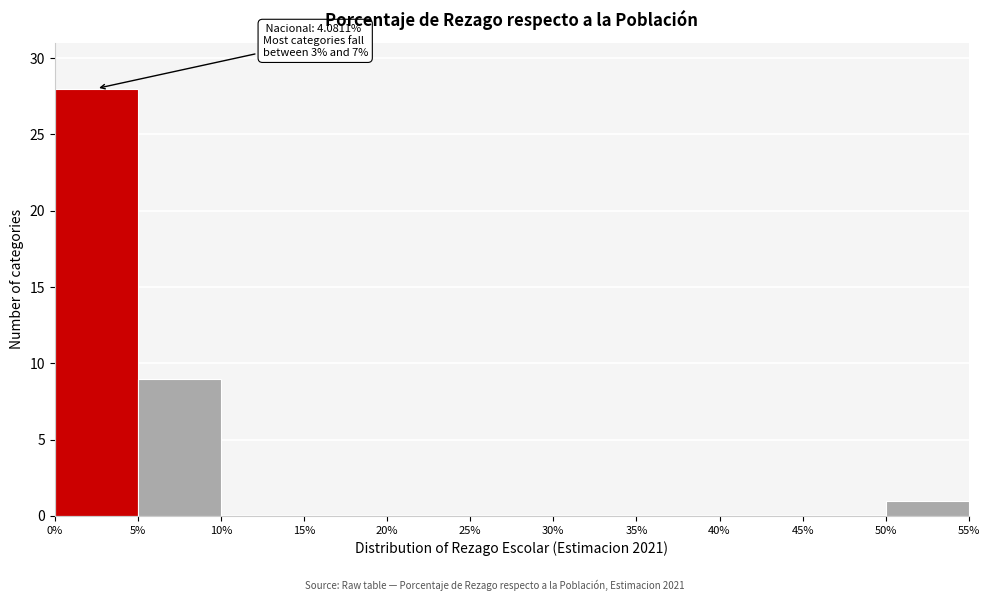

Over which range of the x-axis is the bar tallest?

0% to 5%